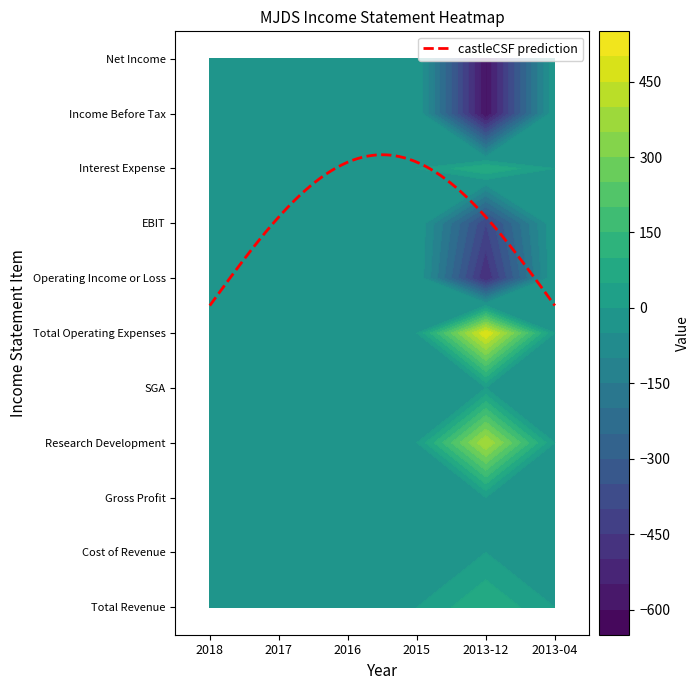

Which series has the largest total across all categories?

Total Operating Expenses